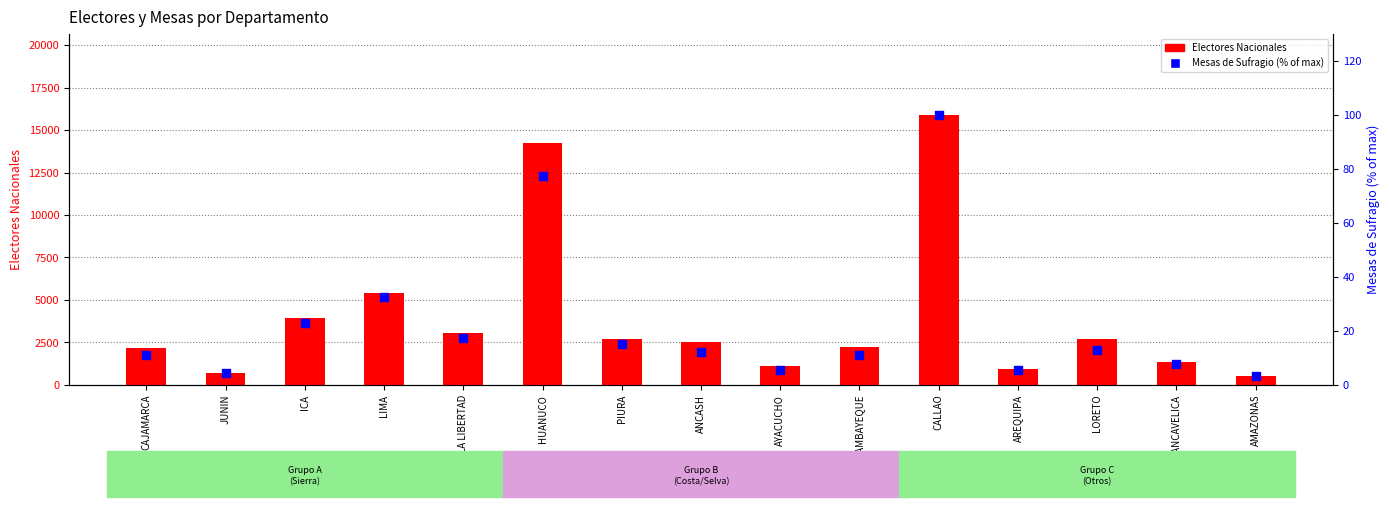

Is the value of Electores Nacionales at HUANUCO greater than the value of Mesas de Sufragio (% of max) at LA LIBERTAD?

Yes